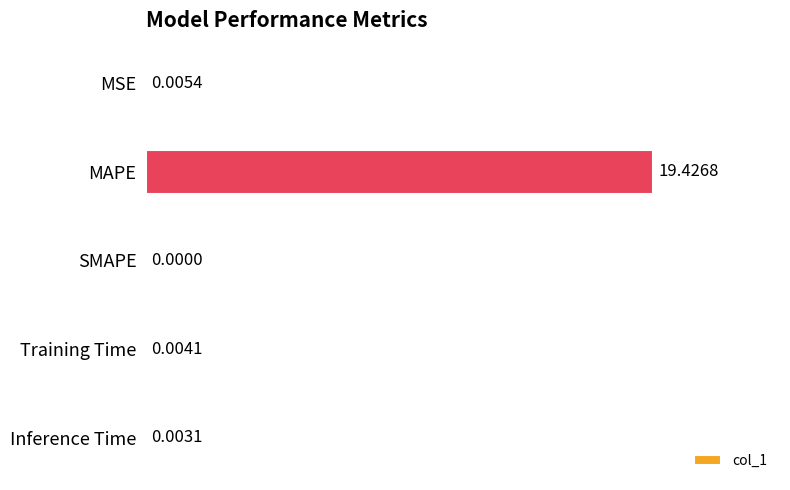

What is the average value?

3.9